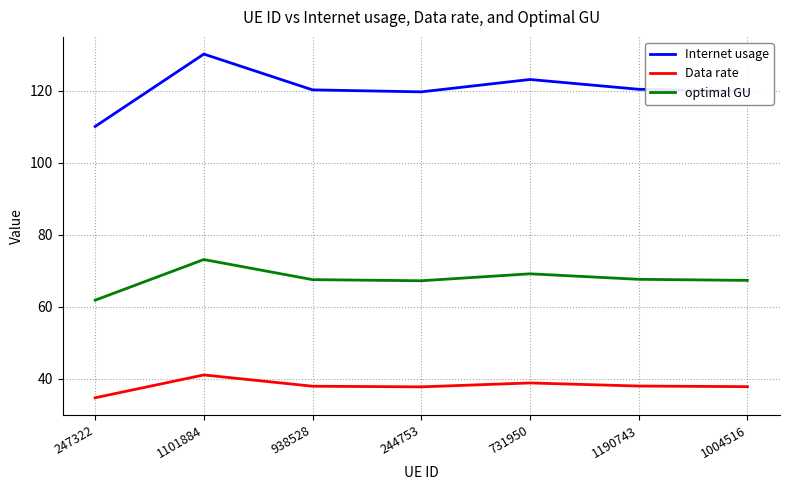

Rank the series by their average value, from highest to lowest.

Internet usage, optimal GU, Data rate